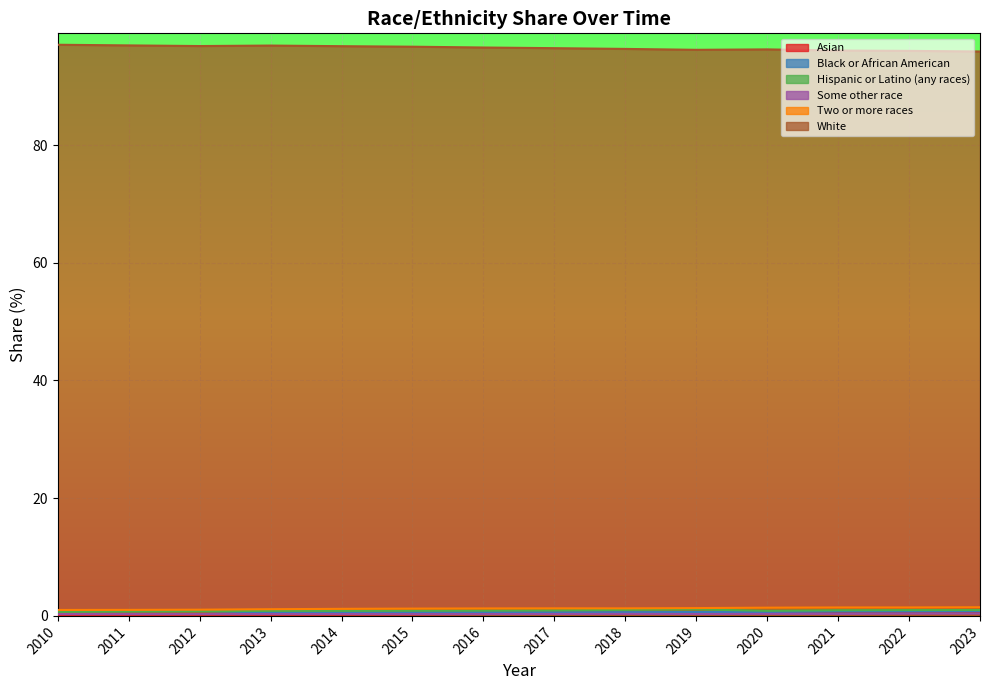

True or false: Asian and Two or more races intersect in this chart.

False